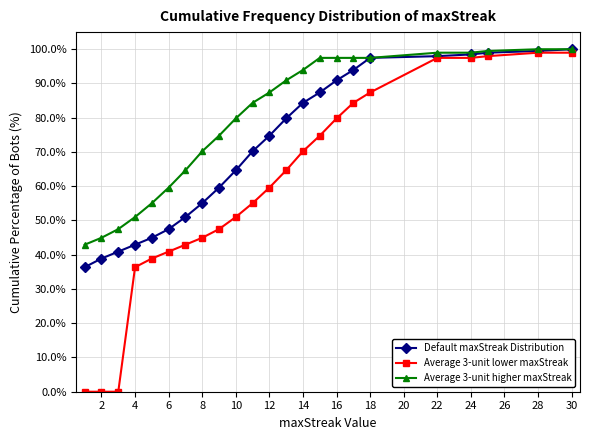

Does the chart have visible grid lines?

Yes